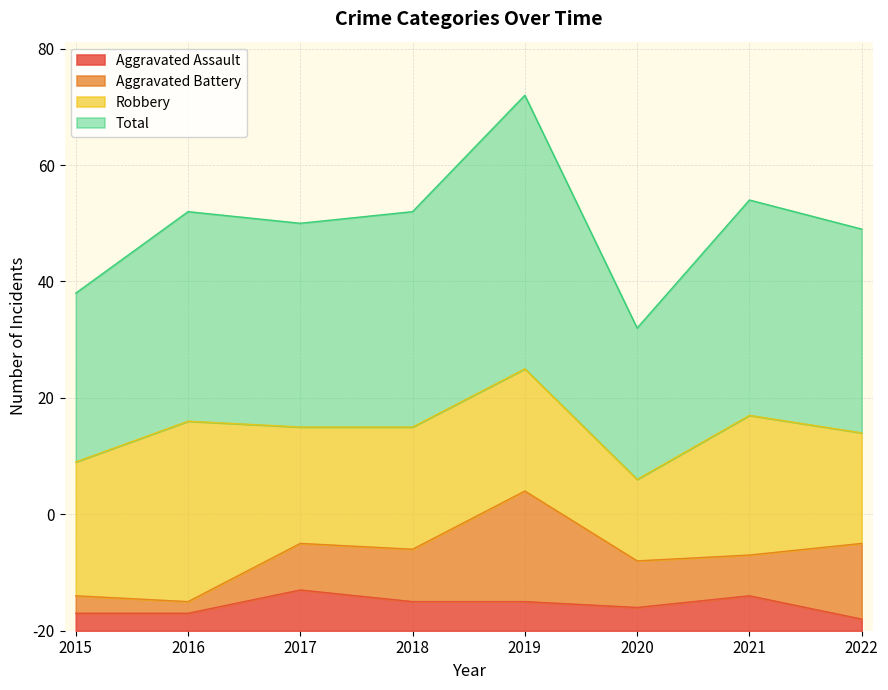

What are all the series names shown in the legend?

Aggravated Assault, Aggravated Battery, Robbery, Total